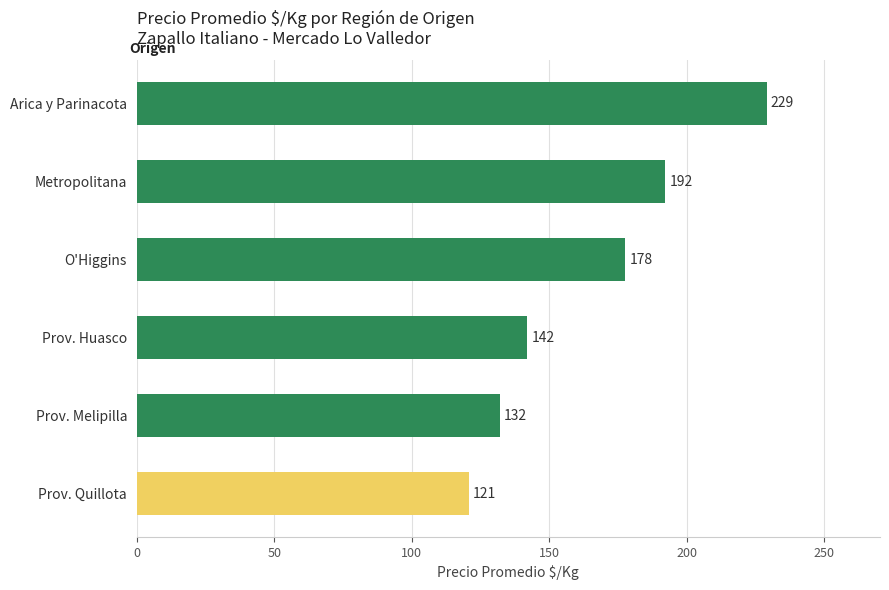

At which label is the value closest to 174?

O'Higgins